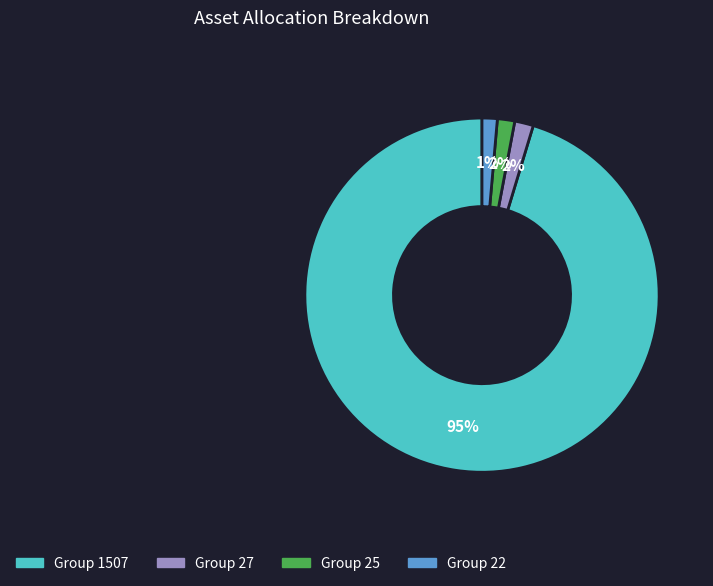

Does any single category account for the majority?

Yes